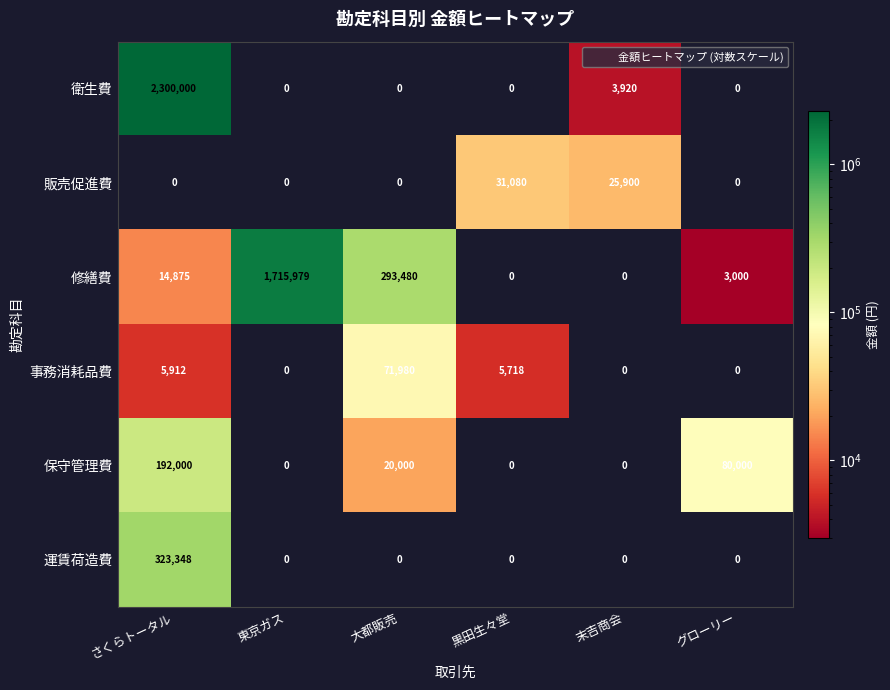

The value of 事務消耗品費 at 東京ガス is -42669. True or false?

False